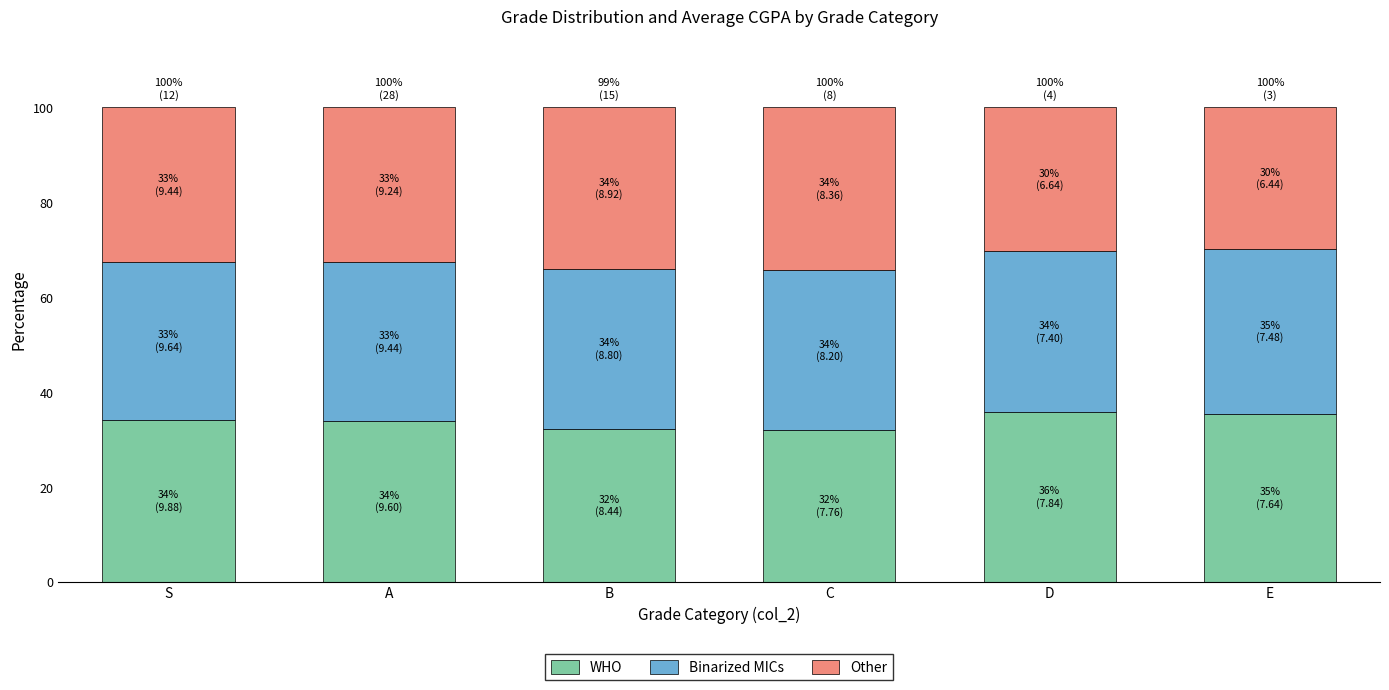

What is the total value across all series at E?

100.0